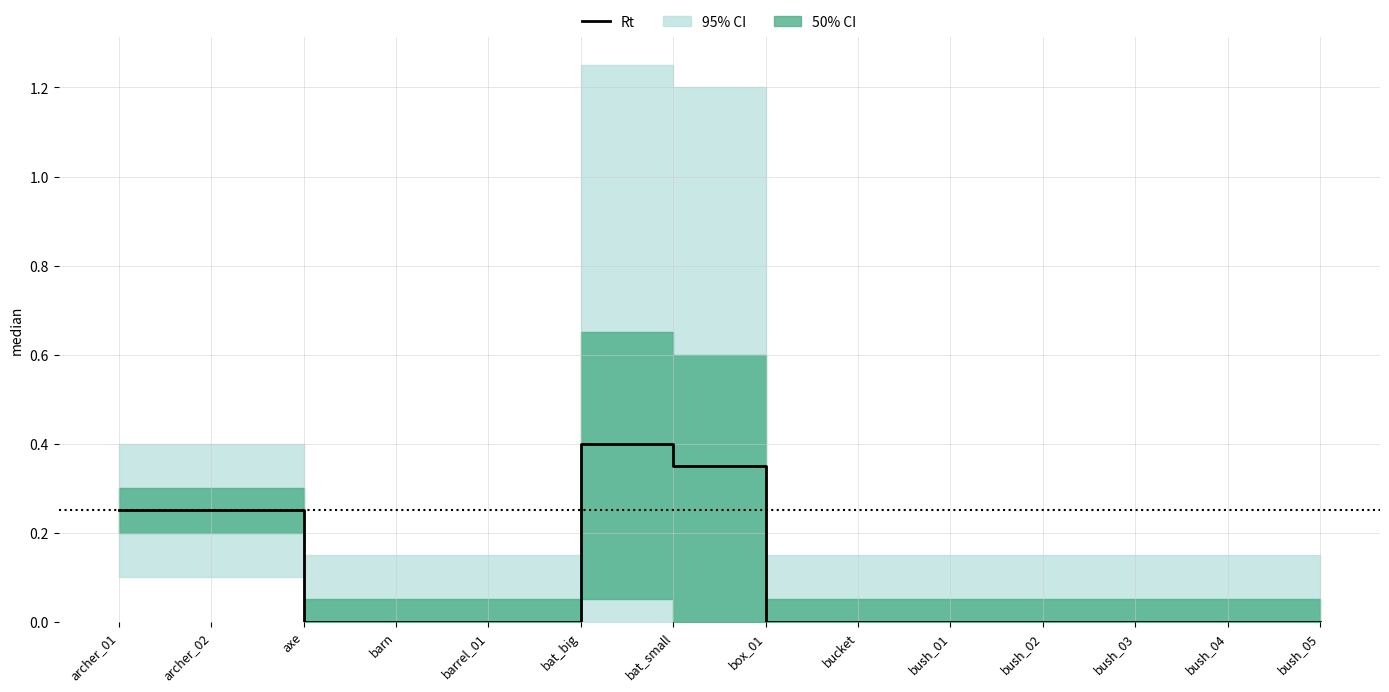

What is the difference between the second highest and minimum values?

0.3